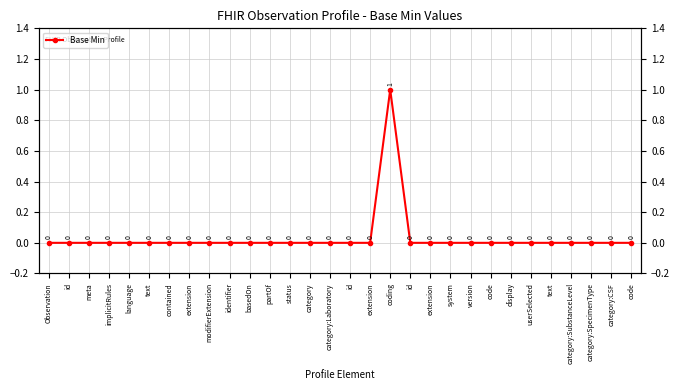

Rank the categories by value from highest to lowest.

coding, Observation, id, meta, implicitRules, language, text, contained, extension, modifierExtension, identifier, basedOn, partOf, status, category, category:Laboratory, id, extension, id, extension, system, version, code, display, userSelected, text, category:SubstanceLevel, category:SpecimenType, category:CSF, code